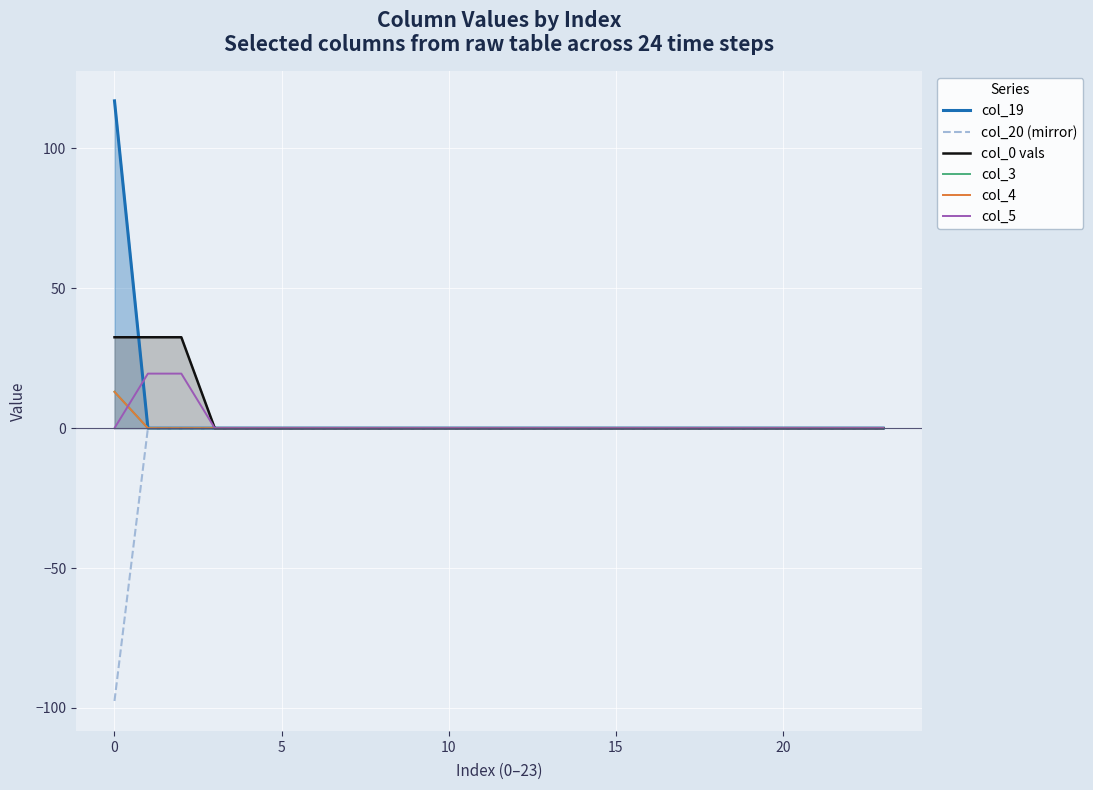

Which category has the highest value in the col_19 series?

0